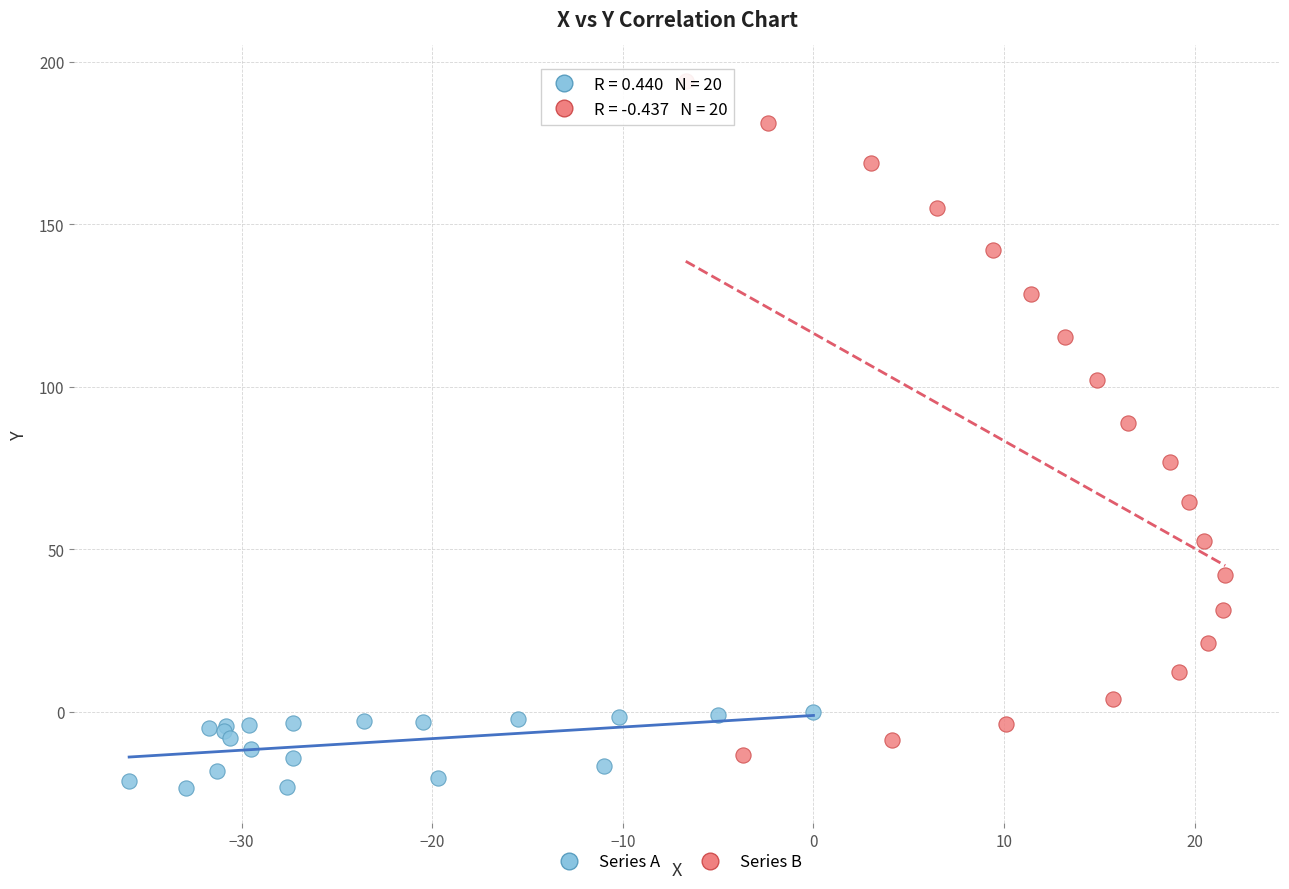

Which series reaches the maximum Y coordinate?

Series B